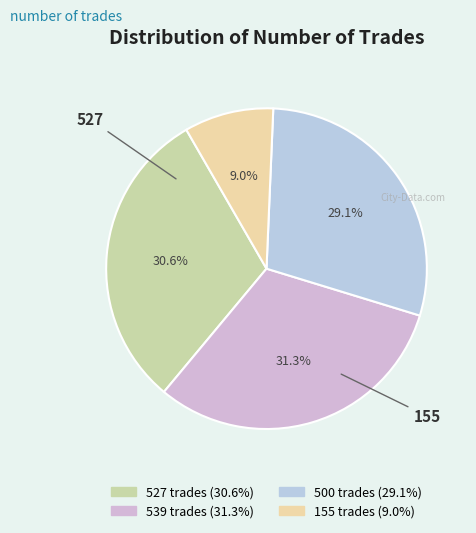

How many slices are in this pie chart?

4